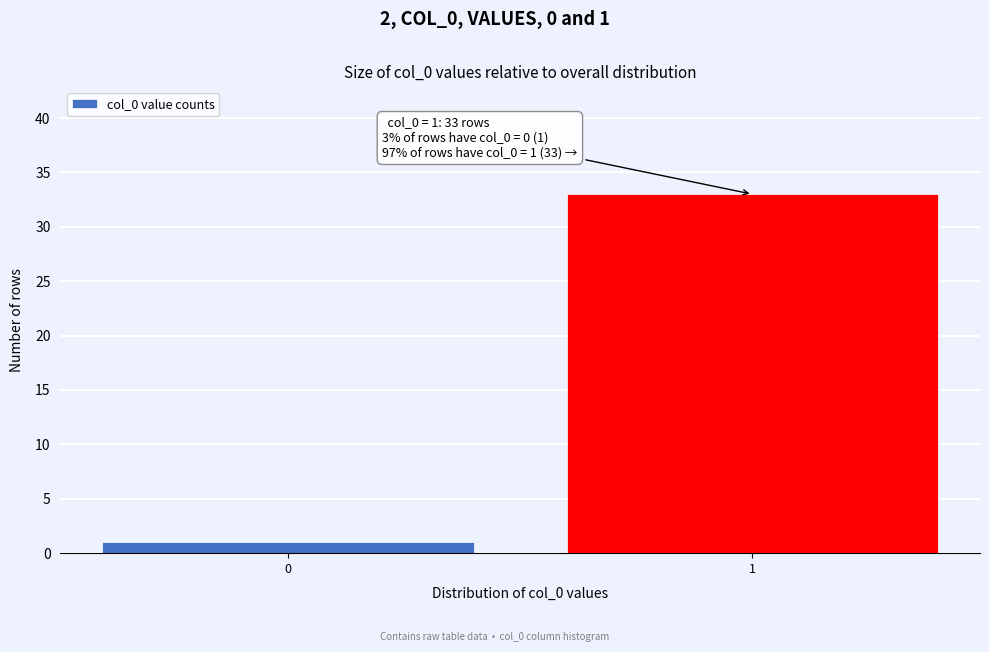

Reading left to right, transcribe all the data shown in this chart.

1	33